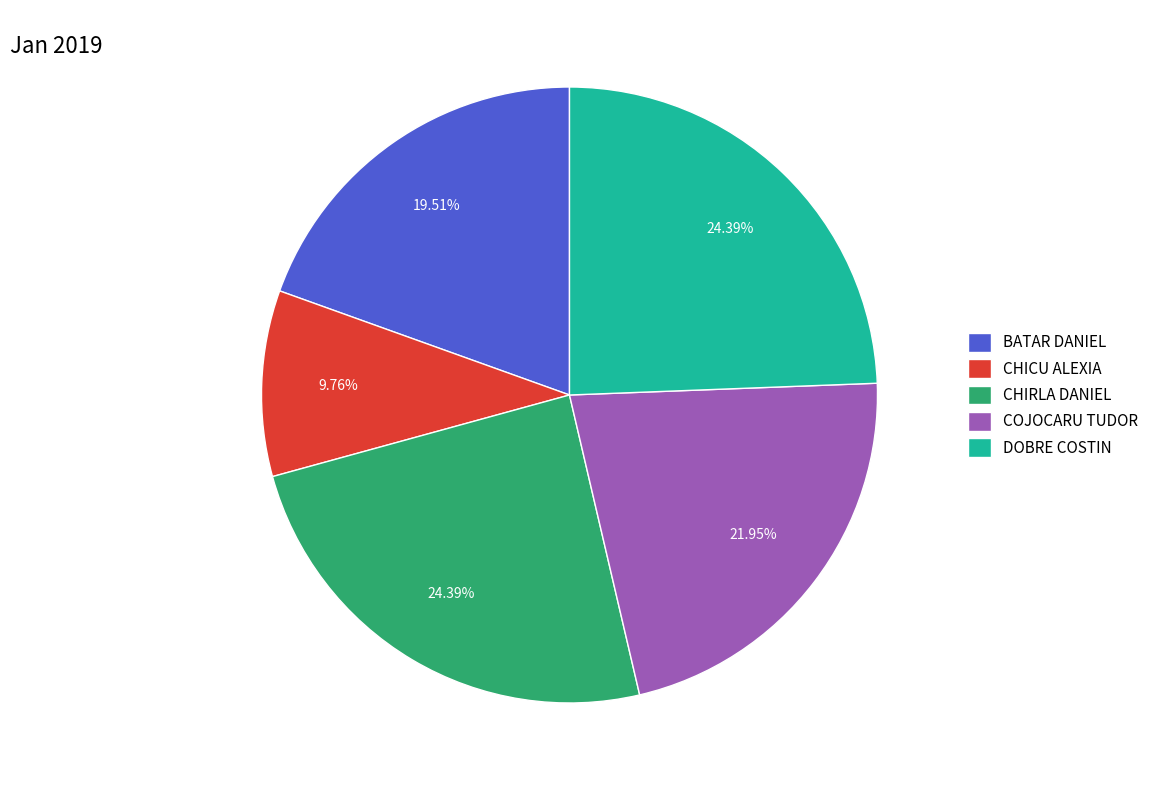

To the nearest percent, what is the combined percentage of COJOCARU TUDOR and DOBRE COSTIN?

46%